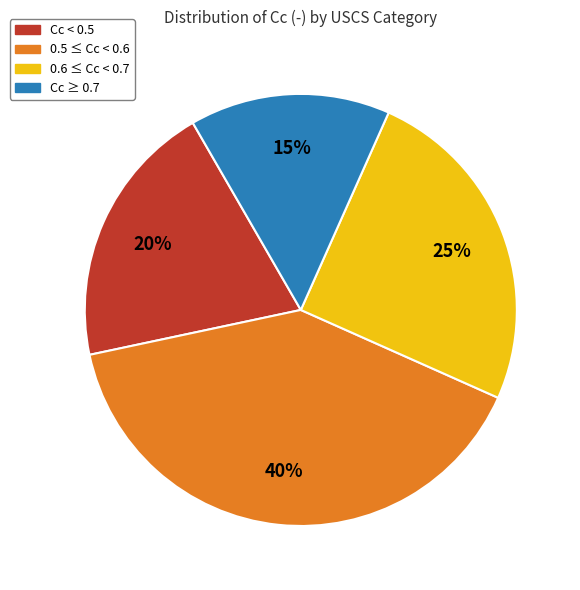

How many segments does this pie chart have?

4